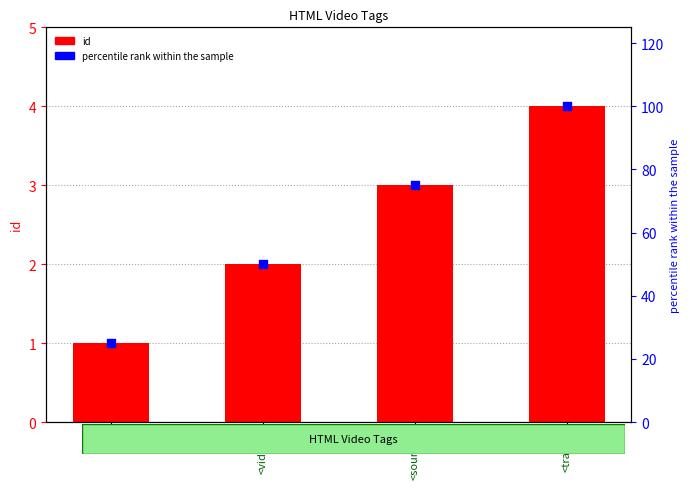

At how many categories does at least one series exceed 62?

2